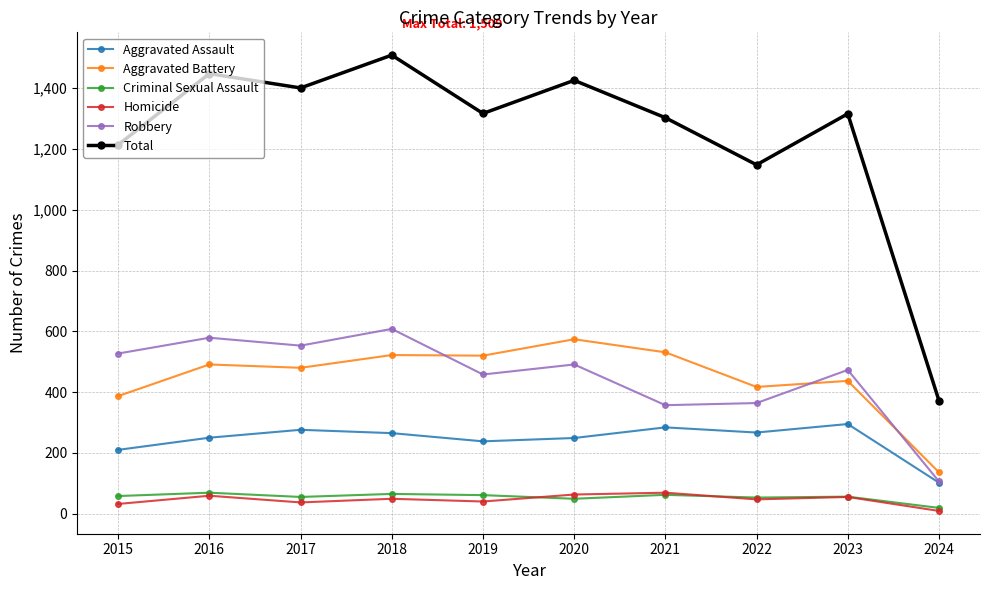

In Aggravated Assault, how many points are lower than both neighbors (excluding endpoints)?

2